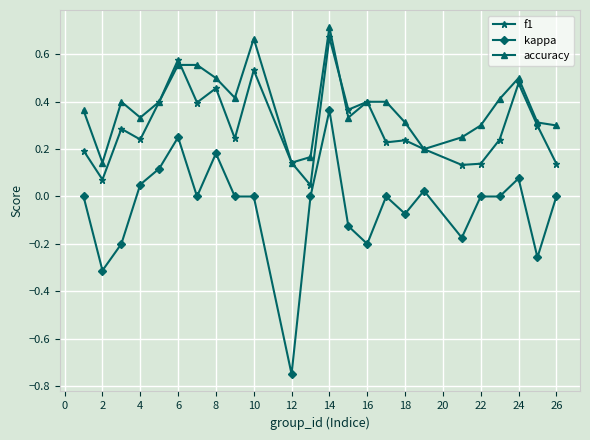

List the series in order of their overall mean, lowest first.

kappa, f1, accuracy